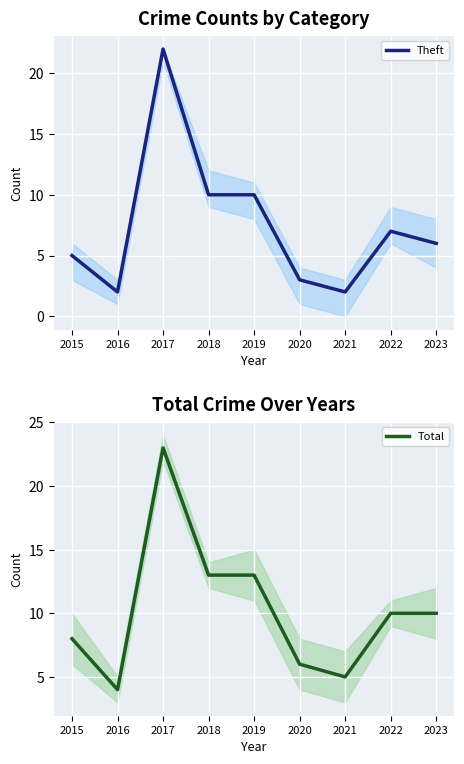

True or false: Total and Theft cross at least once.

False